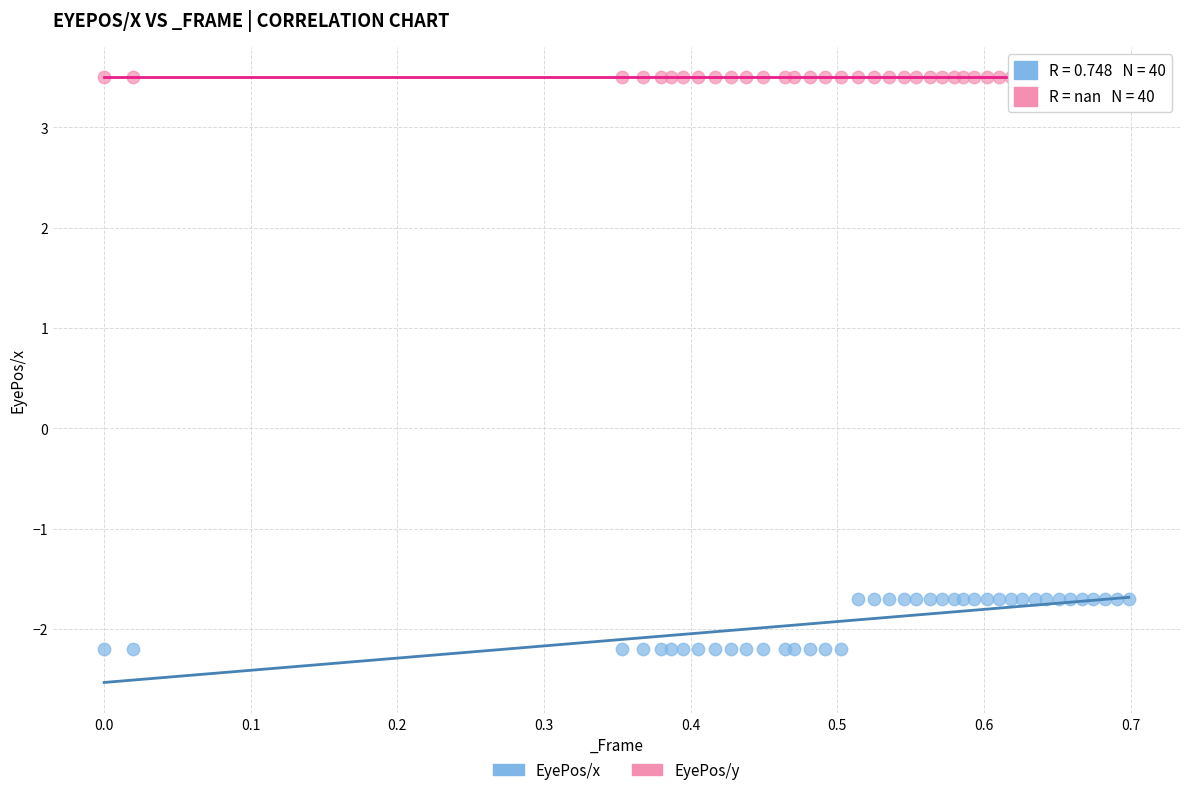

What are all the series names shown in the legend?

EyePos/x, EyePos/y